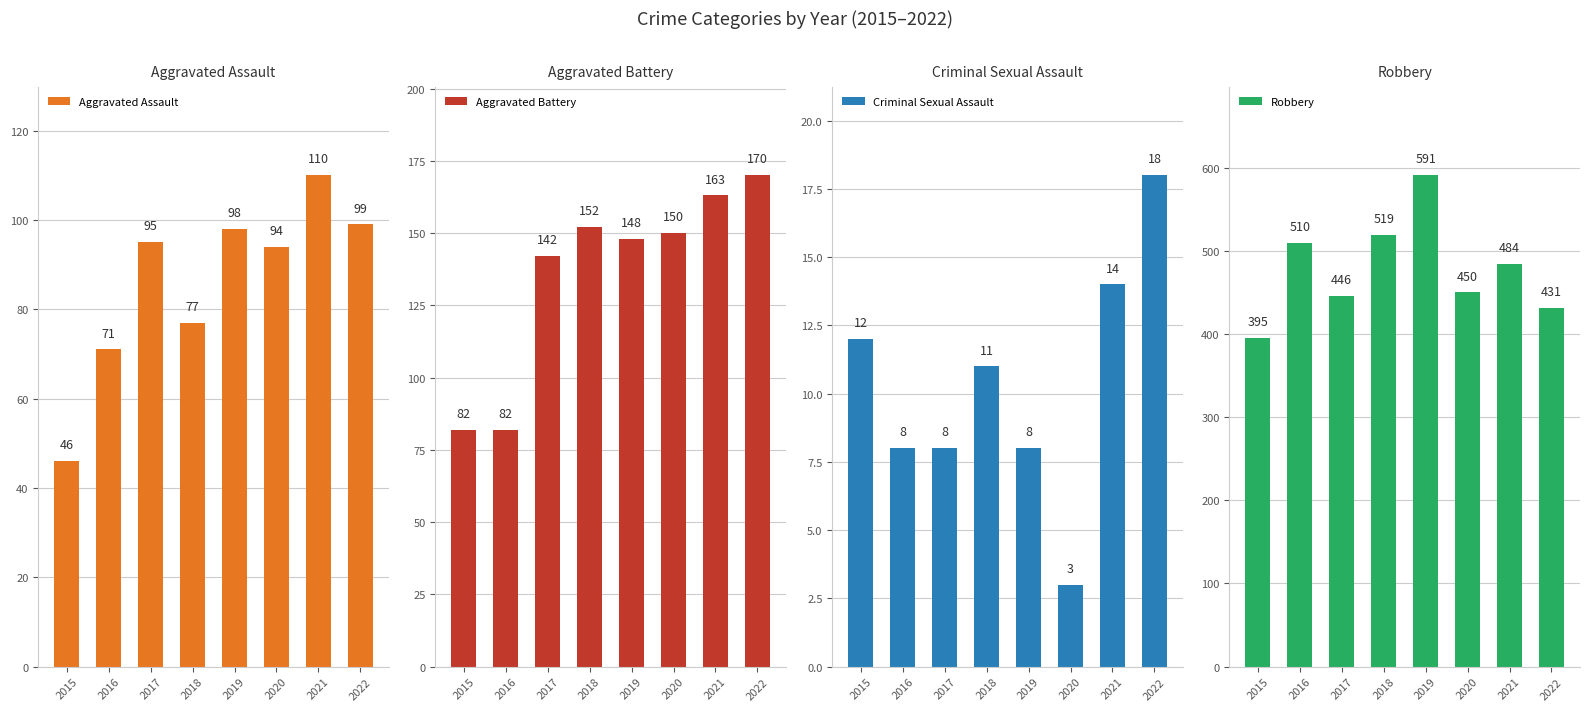

At which label does Aggravated Battery reach its minimum?

2015